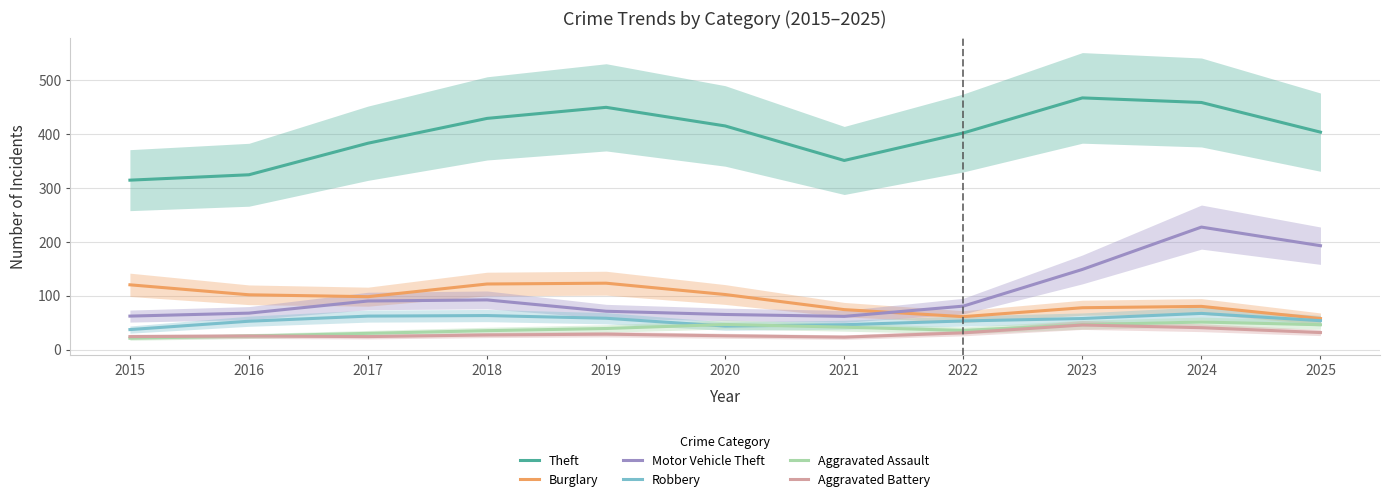

Read the Aggravated Battery value at 2021.

23.0